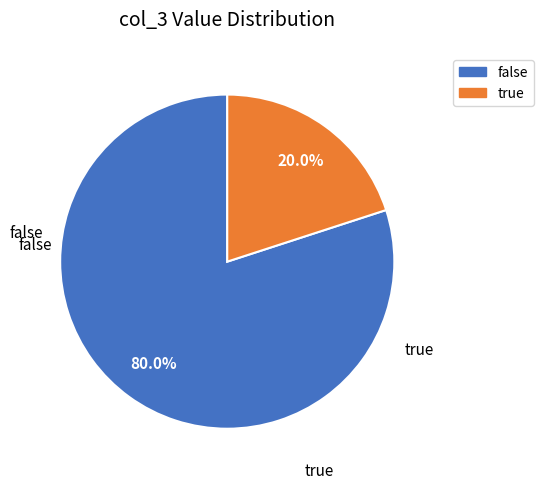

What is the largest slice in the pie chart?

false